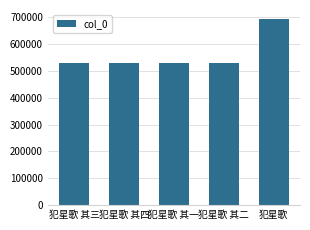

What is the change in value from 犯星歌 其三 to 犯星歌?

+161193